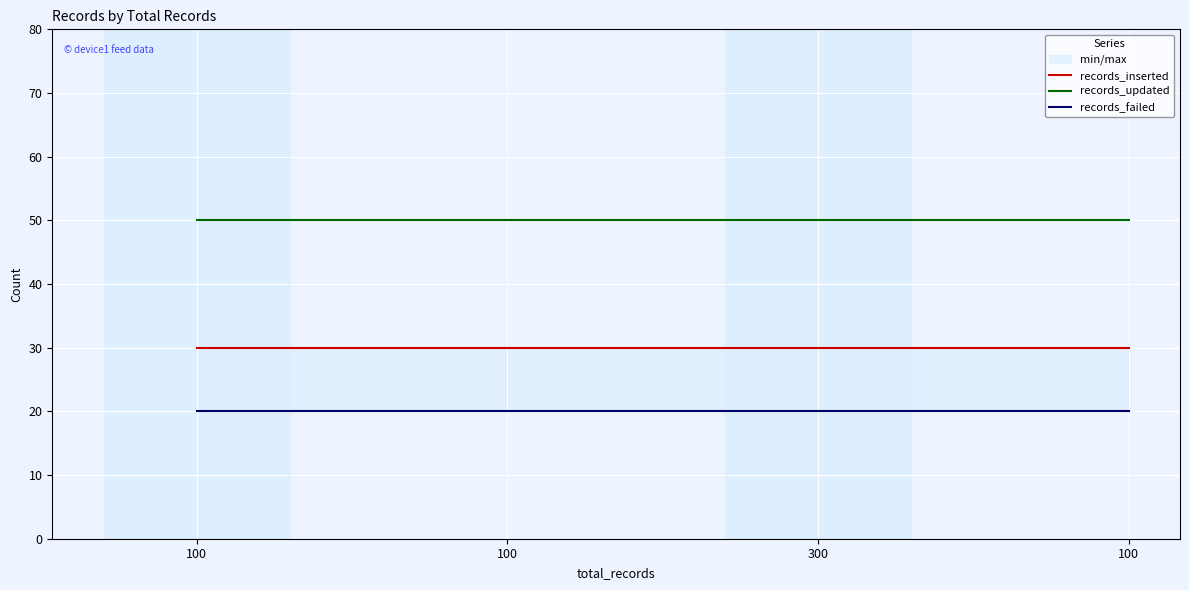

Rank the series at 300 from highest to lowest value.

records_updated, records_inserted, records_failed